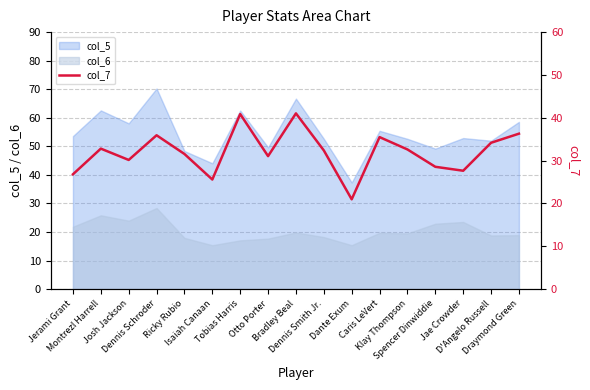

Does the chart display data point markers on the line(s)?

No